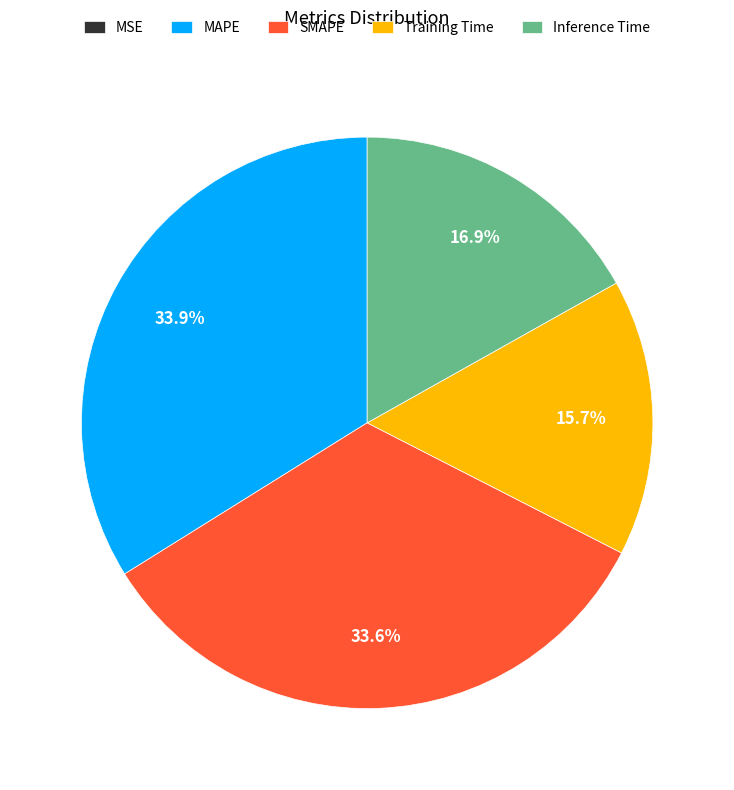

To the nearest percent, what portion does Inference Time represent?

17%